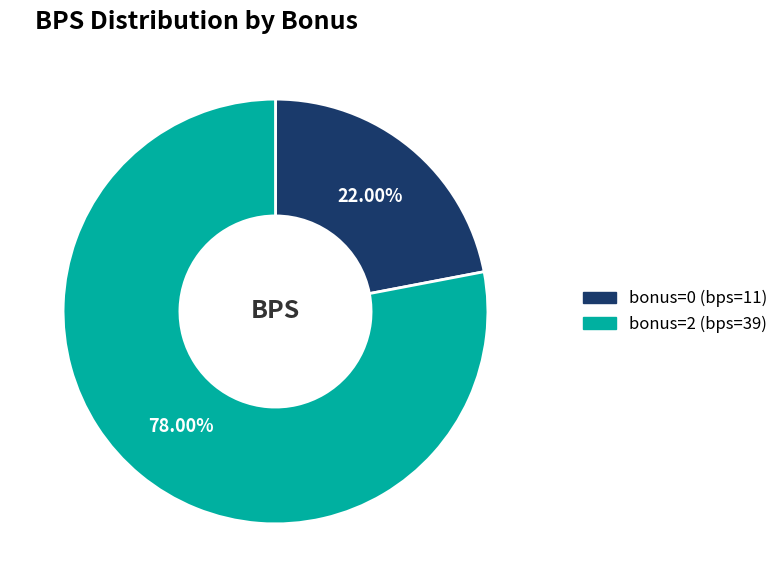

Which slice is the largest?

bonus=2 (bps=39)